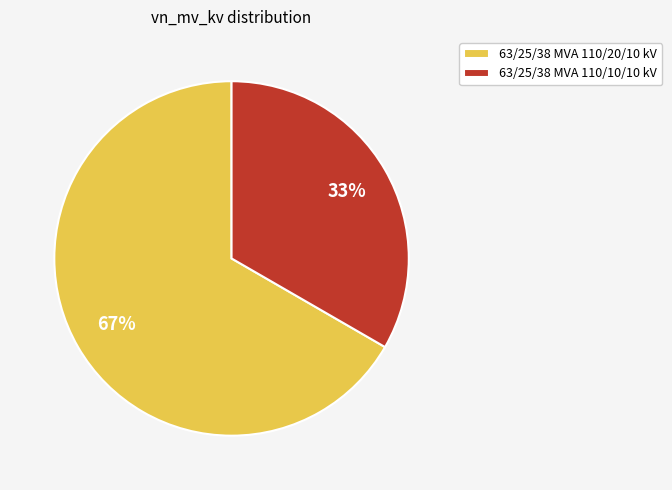

To the nearest percent, what is the combined percentage of 63/25/38 MVA 110/20/10 kV and 63/25/38 MVA 110/10/10 kV?

100%